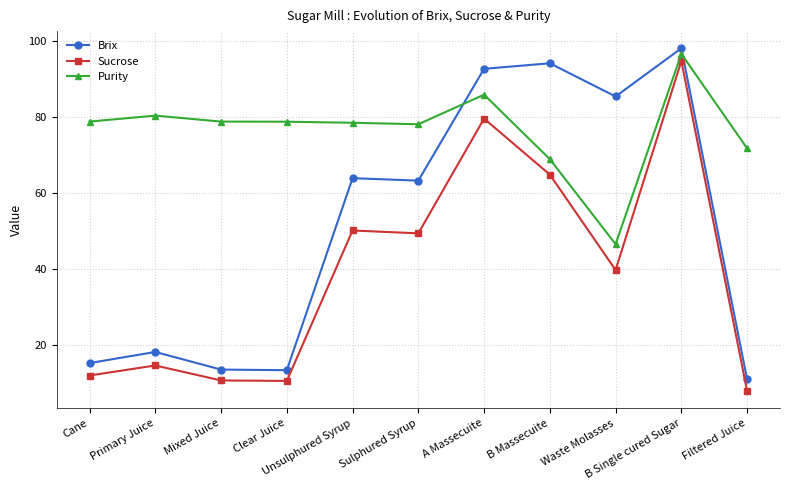

Is it true that Sucrose equals 6.4 at Mixed Juice?

False